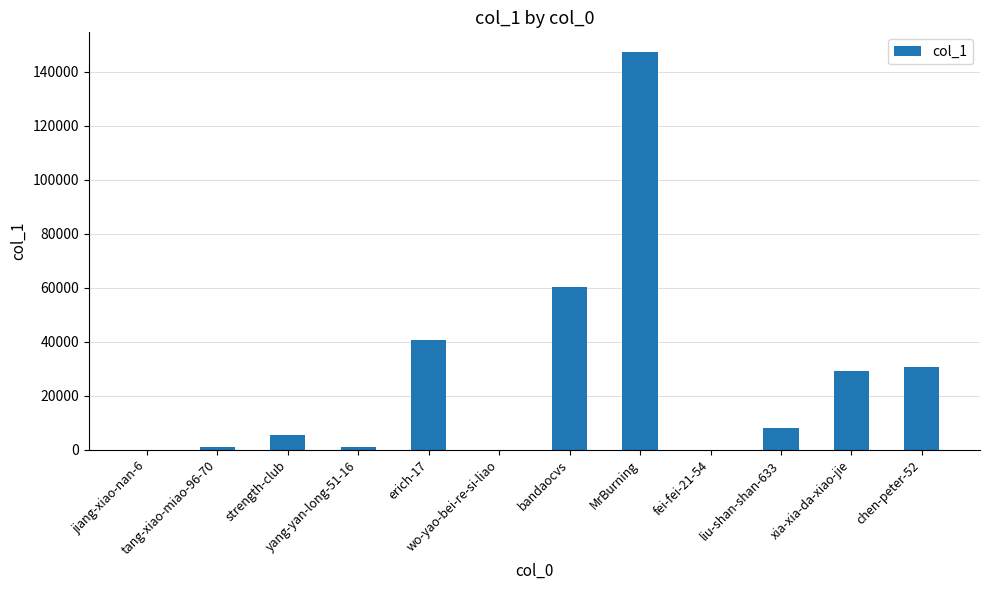

What is the sum of all values?

323370